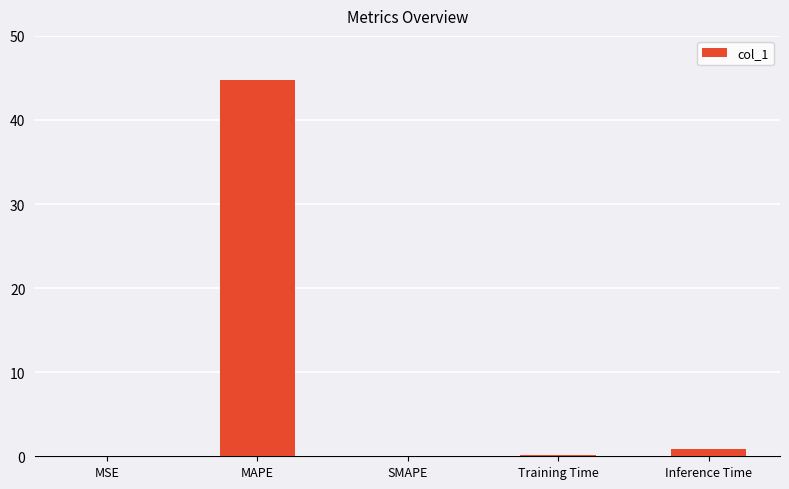

What is the sum of all values?

45.8